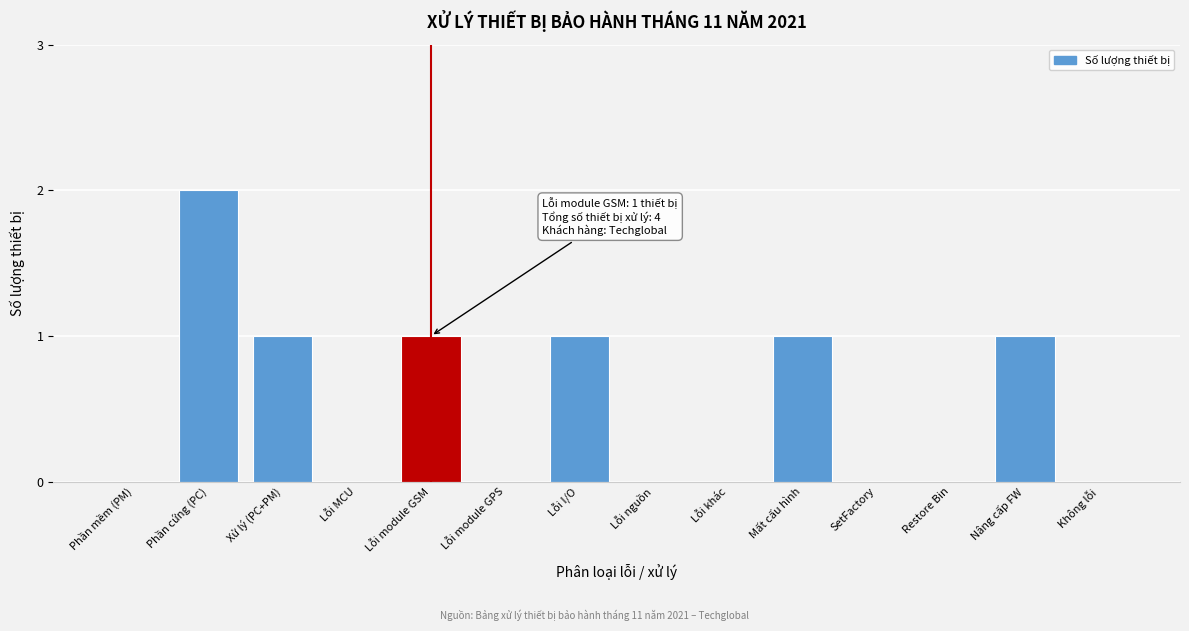

Reading right to left, transcribe all the data shown in this chart.

Không lỗi=0	Nâng cấp FW=1	Restore Bin=0	SetFactory=0	Mất cấu hình=1	Lỗi khác=0	Lỗi nguồn=0	Lỗi I/O=1	Lỗi module GPS=0	Lỗi module GSM=1	Lỗi MCU=0	Xử lý (PC+PM)=1	Phần cứng (PC)=2	Phần mềm (PM)=0